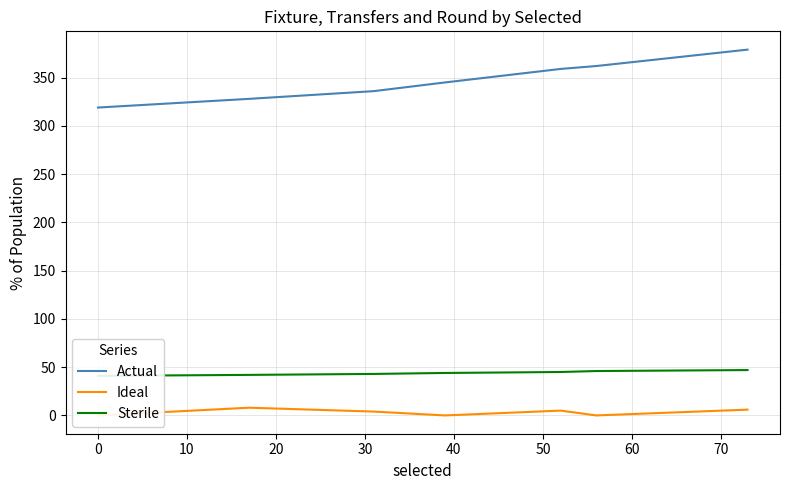

What is the lowest value of the Actual series?

319